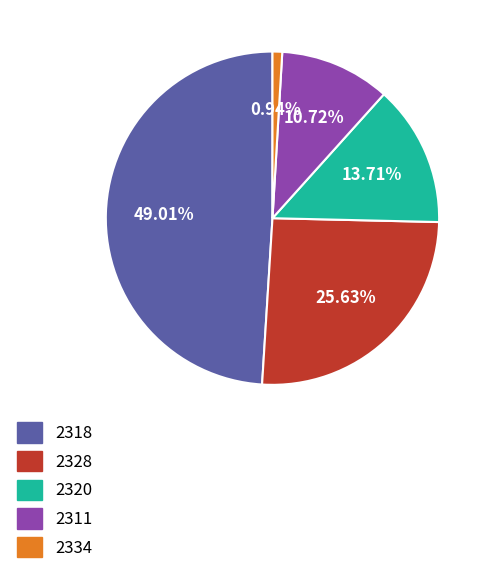

Does 2328 represent more than half of the total?

No